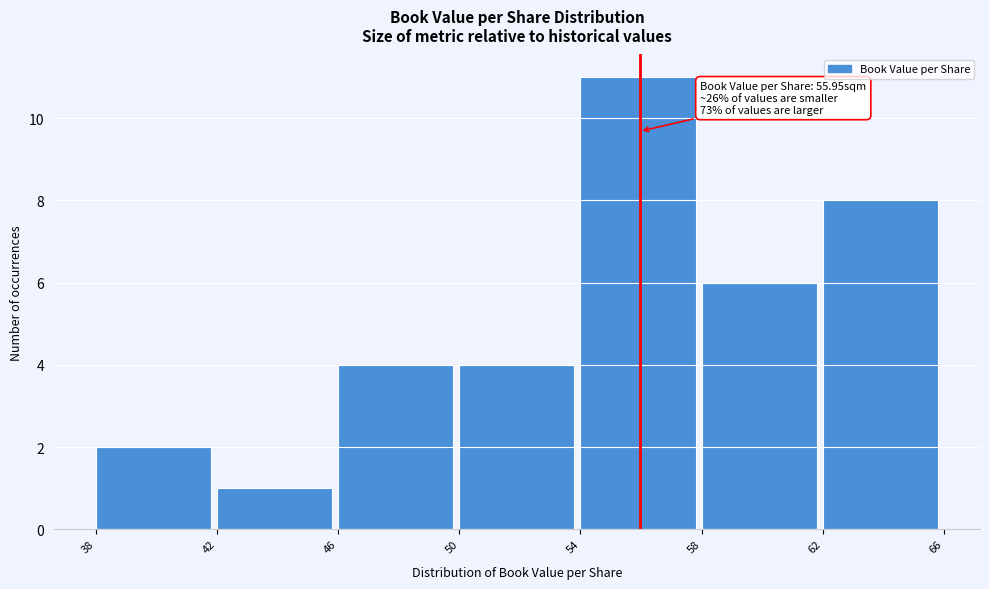

Which range on the x-axis has the tallest bar?

54 to 58